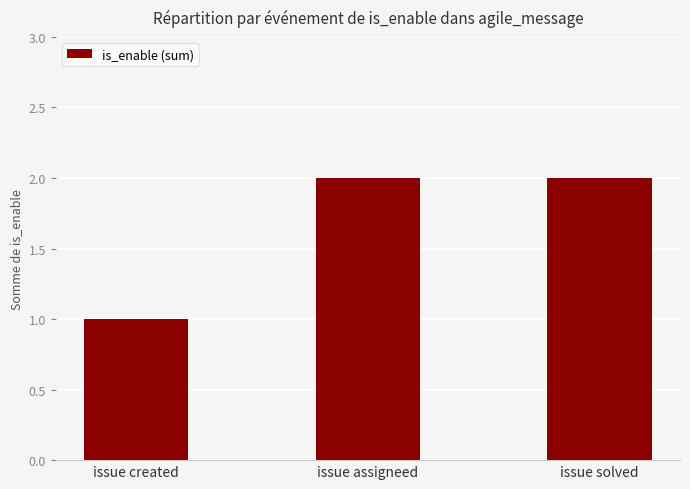

What is the label of the 3rd bar from the right?

issue created